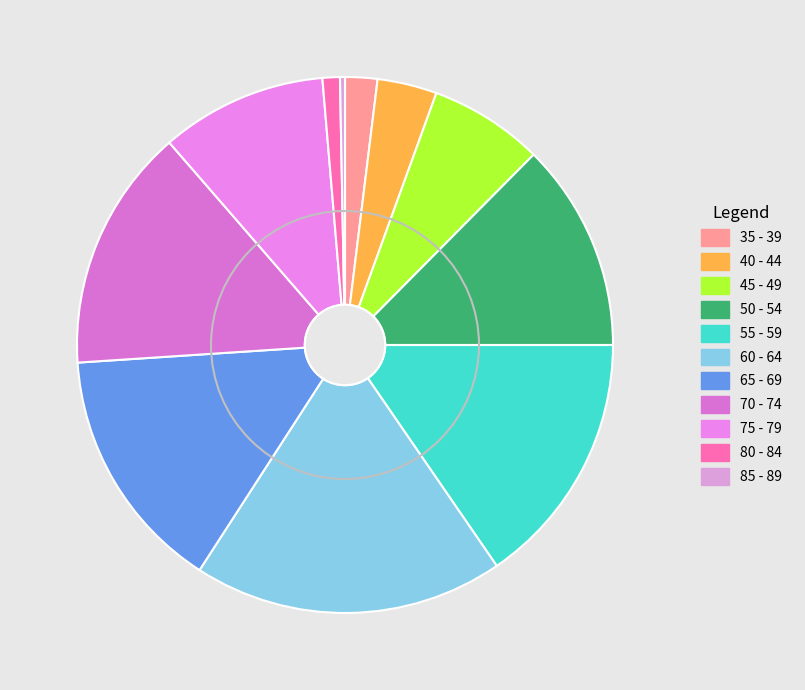

What is the ratio of the value at 35 - 39 to the value at 70 - 74?

0.1